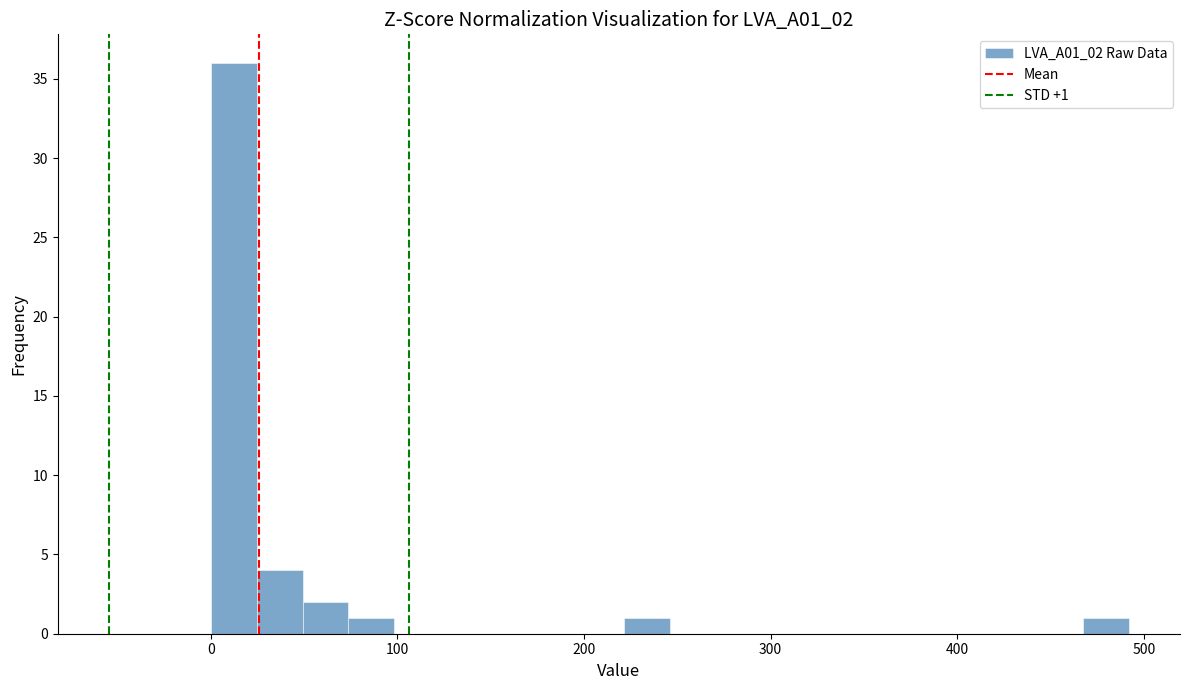

Around what value on the x-axis is the tallest bar? Give the approximate position of its centre, as read against the axis.

10